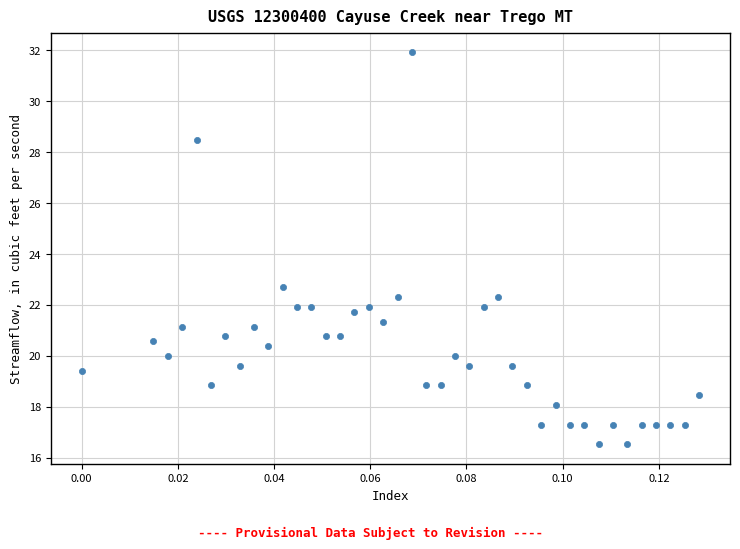

What Y value in the scatter plot is closest to 24?

22.7